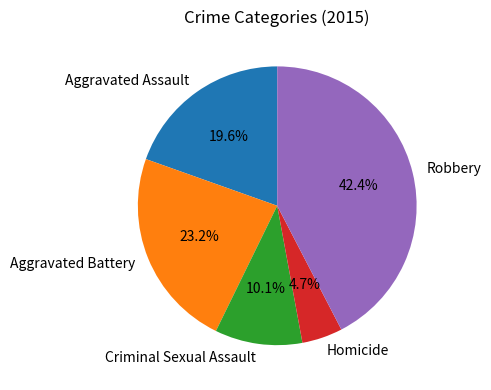

What percentage is the Criminal Sexual Assault slice, to the nearest percent?

10%